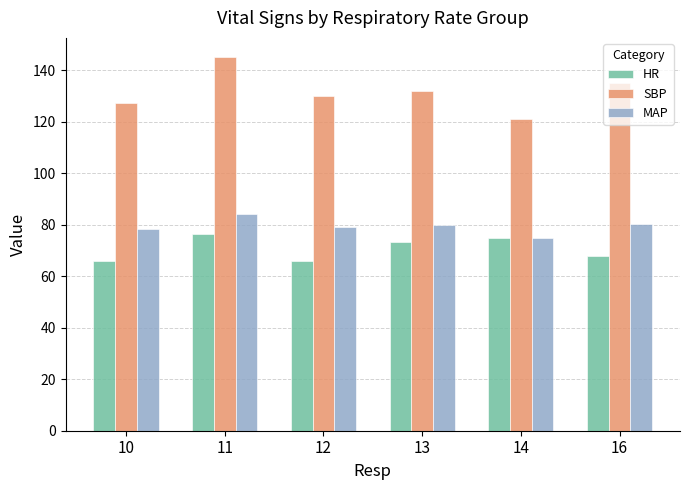

Which label corresponds to the largest value in the chart?

11